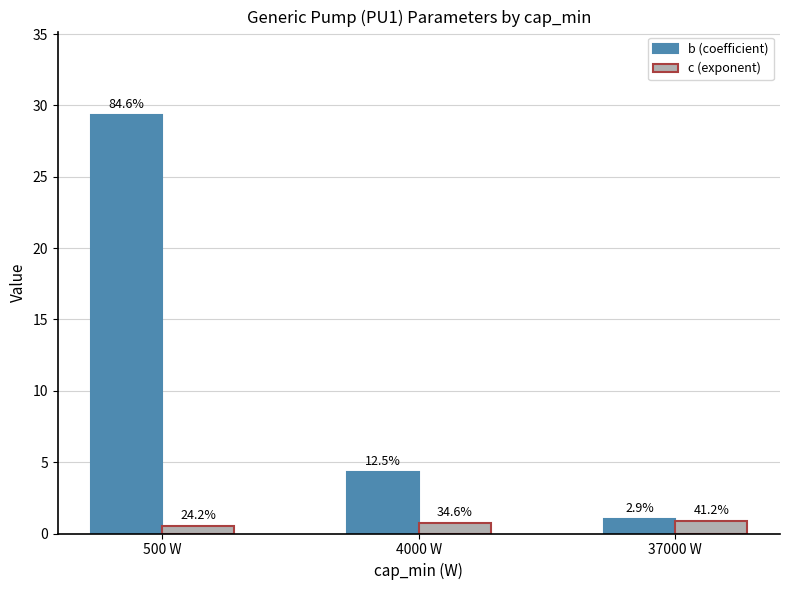

Rank the categories by b (coefficient) value from lowest to highest.

37000 W, 4000 W, 500 W